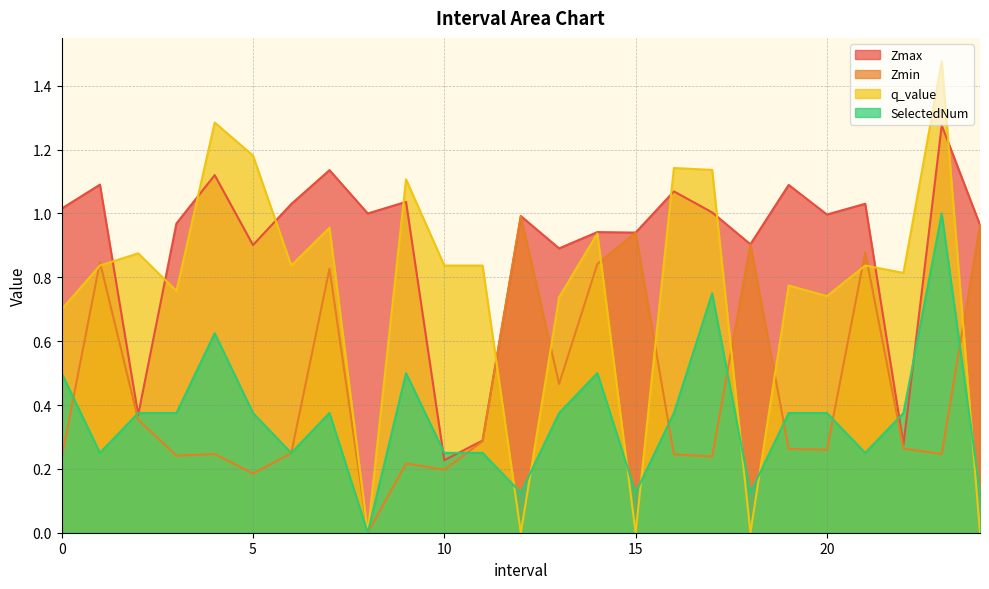

List the labels in order of Zmax value, largest first.

23.0, 7.0, 4.0, 1.0, 19.0, 16.0, 9.0, 21.0, 6.0, 0.0, 17.0, 8.0, 20.0, 12.0, 3.0, 24.0, 14.0, 15.0, 18.0, 5.0, 13.0, 2.0, 11.0, 22.0, 10.0